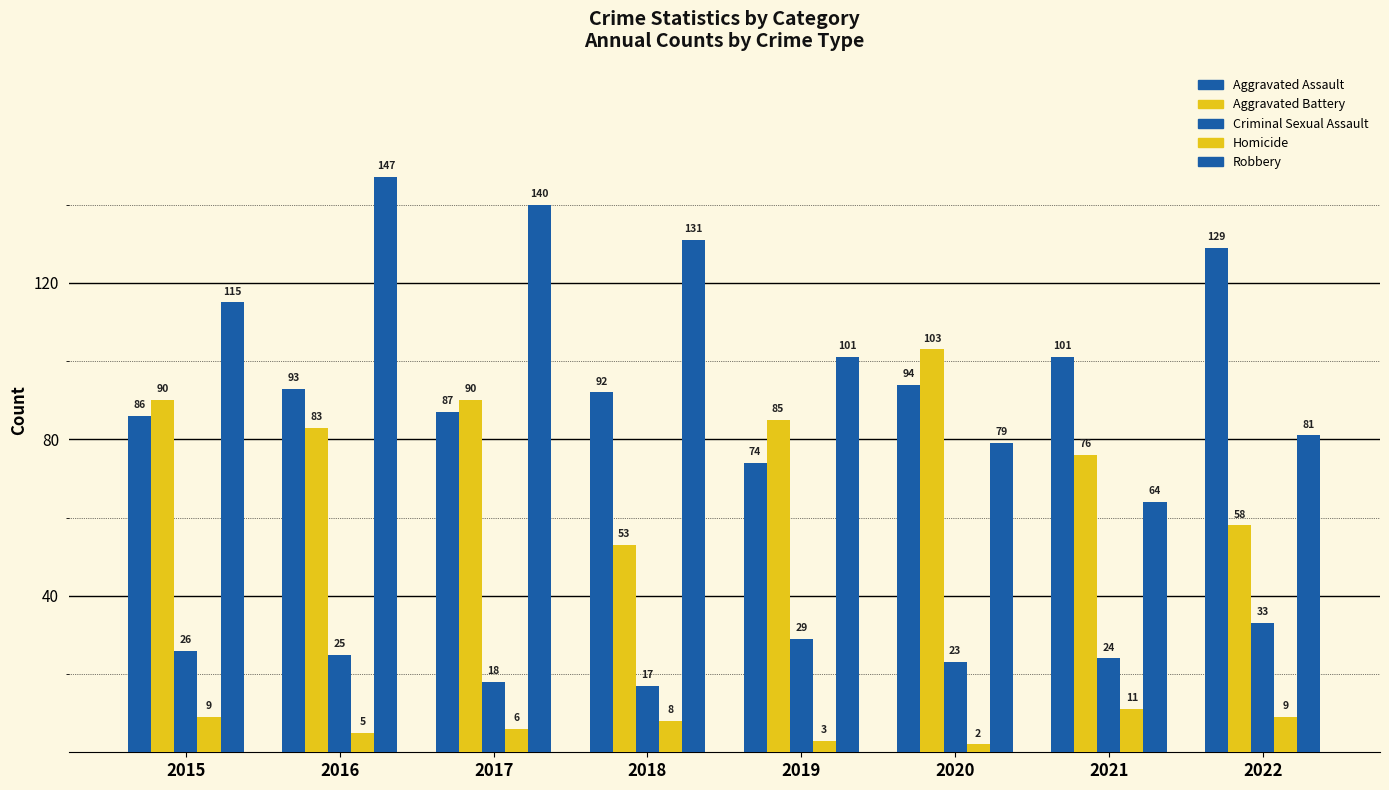

Reading left to right, extract all data points from this chart.

Aggravated Assault: 2015=86	2016=93	2017=87	2018=92	2019=74	2020=94	2021=101	2022=129
Aggravated Battery: 2015=90	2016=83	2017=90	2018=53	2019=85	2020=103	2021=76	2022=58
Criminal Sexual Assault: 2015=26	2016=25	2017=18	2018=17	2019=29	2020=23	2021=24	2022=33
Homicide: 2015=9	2016=5	2017=6	2018=8	2019=3	2020=2	2021=11	2022=9
Robbery: 2015=115	2016=147	2017=140	2018=131	2019=101	2020=79	2021=64	2022=81